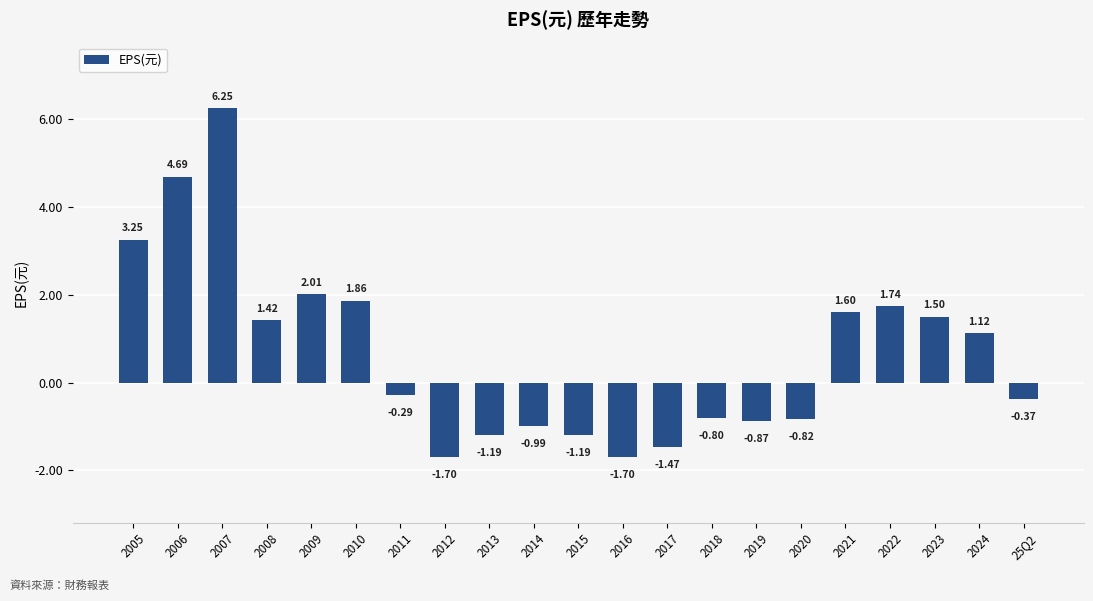

What position from the right is 2006?

20